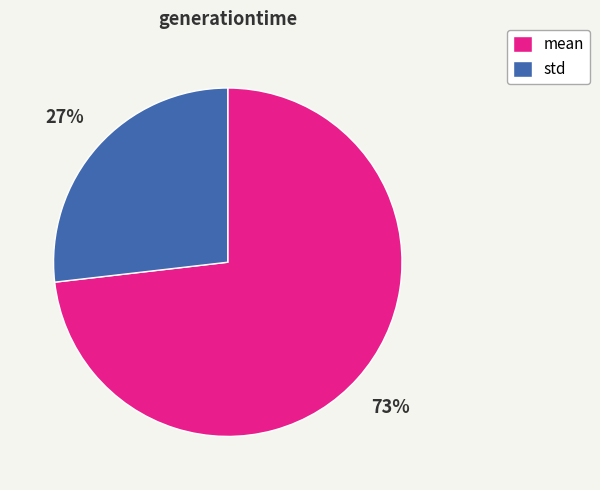

The std slice represents 36% of the pie. True or false?

False